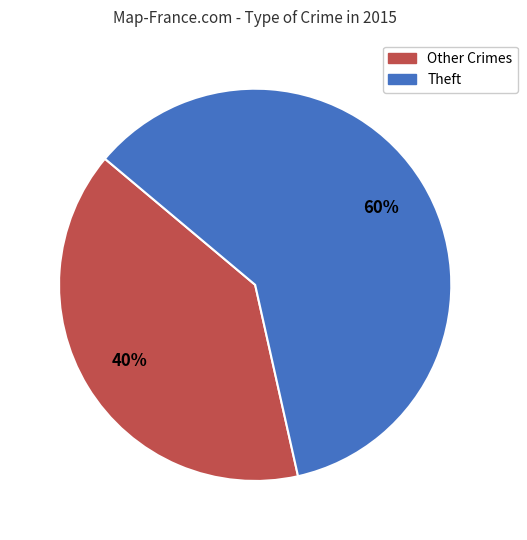

How many slices are in this pie chart?

2